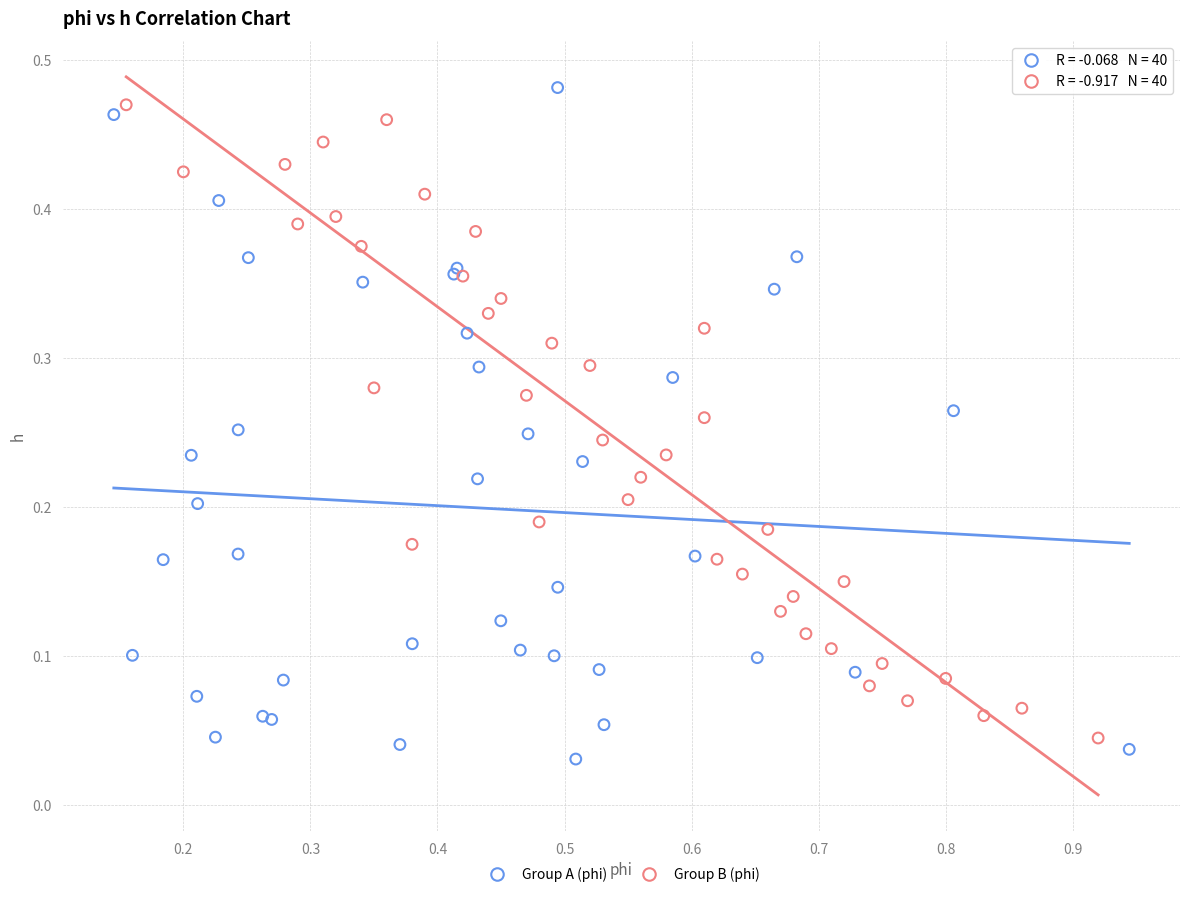

Which series has the widest spread of Y values?

Group A (phi)